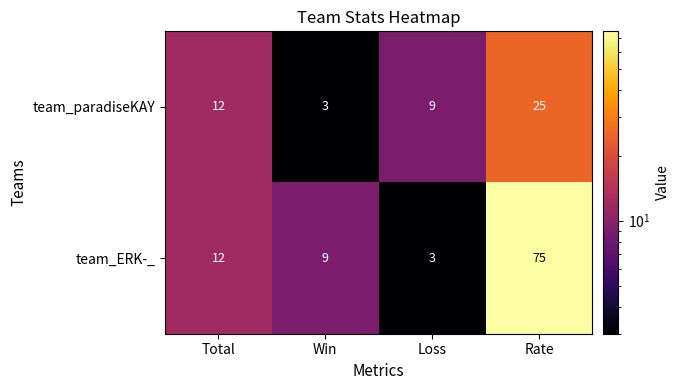

Reading left to right, what are all the values shown in this chart?

team_paradiseKAY: Total=12	Win=3	Loss=9	Rate=25
team_ERK-_: Total=12	Win=9	Loss=3	Rate=75